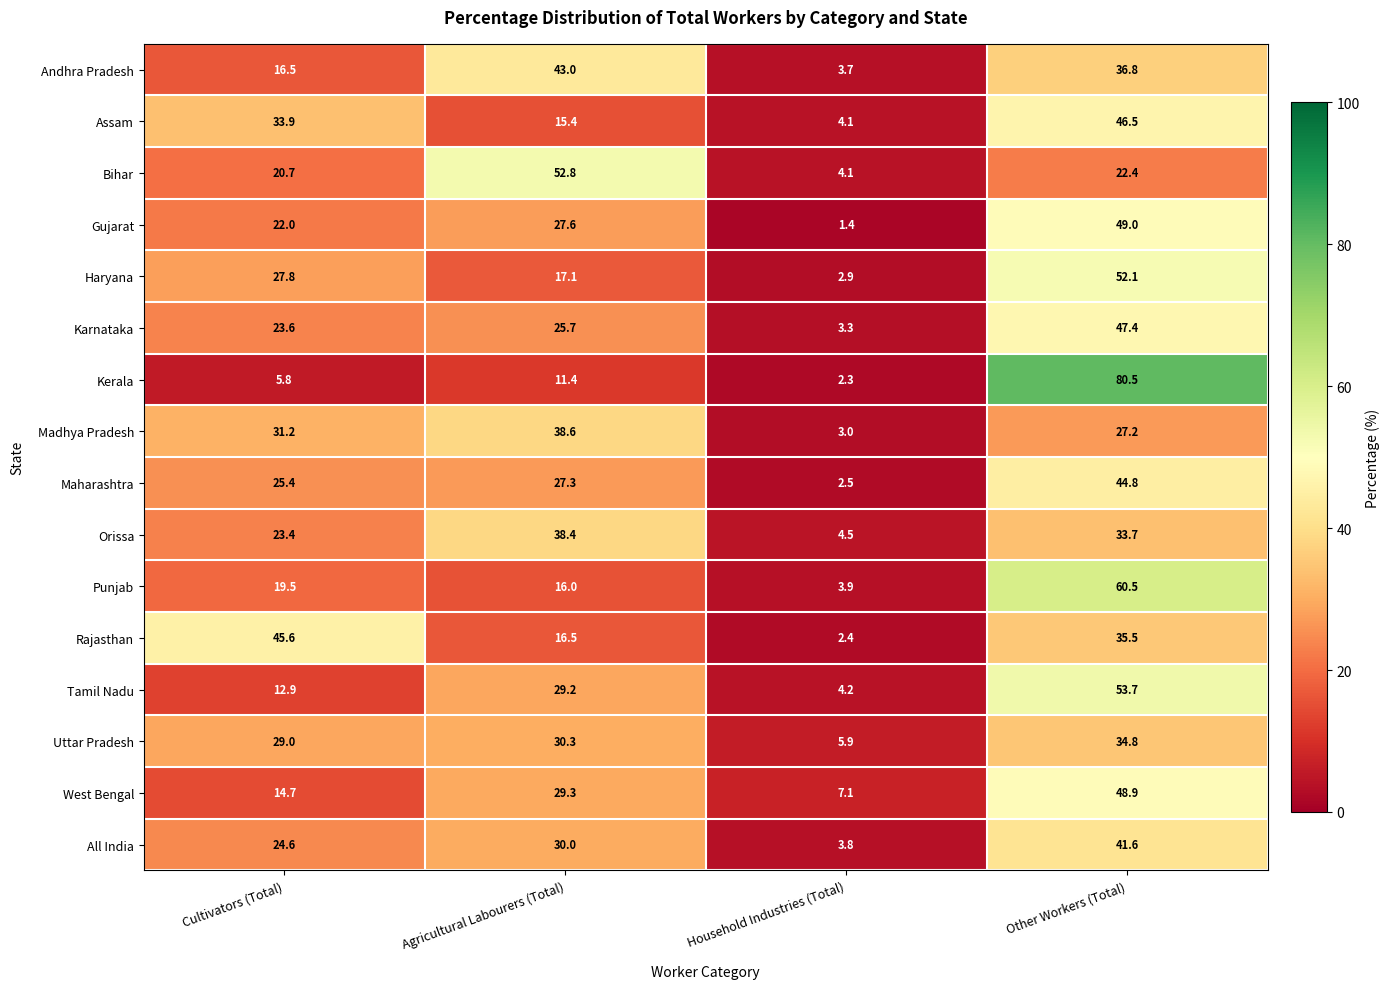

At Cultivators (Total), list the series in order from smallest to largest.

Kerala, Tamil Nadu, West Bengal, Andhra Pradesh, Punjab, Bihar, Gujarat, Orissa, Karnataka, All India, Maharashtra, Haryana, Uttar Pradesh, Madhya Pradesh, Assam, Rajasthan